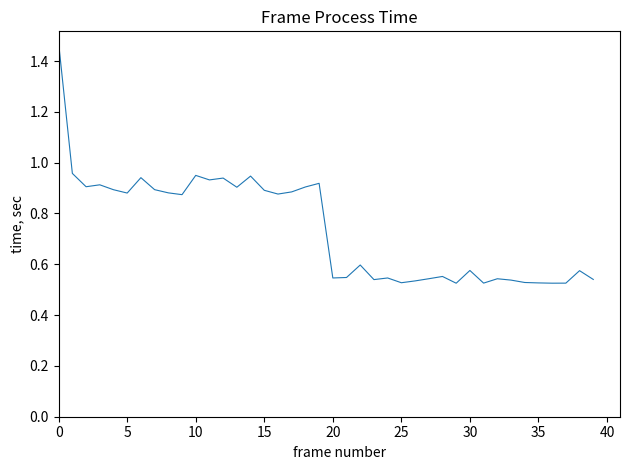

Which label corresponds to the smallest value in the chart?

29